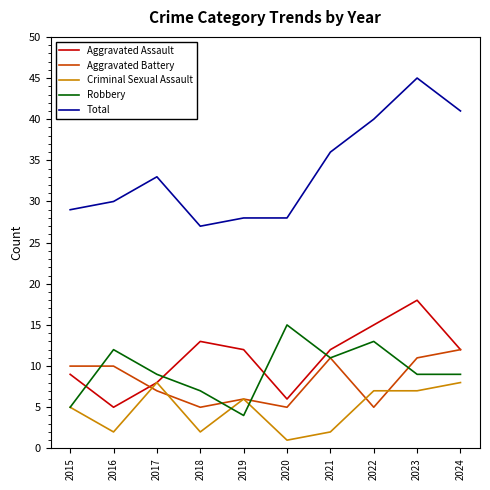

Which series has the largest total across all categories?

Total